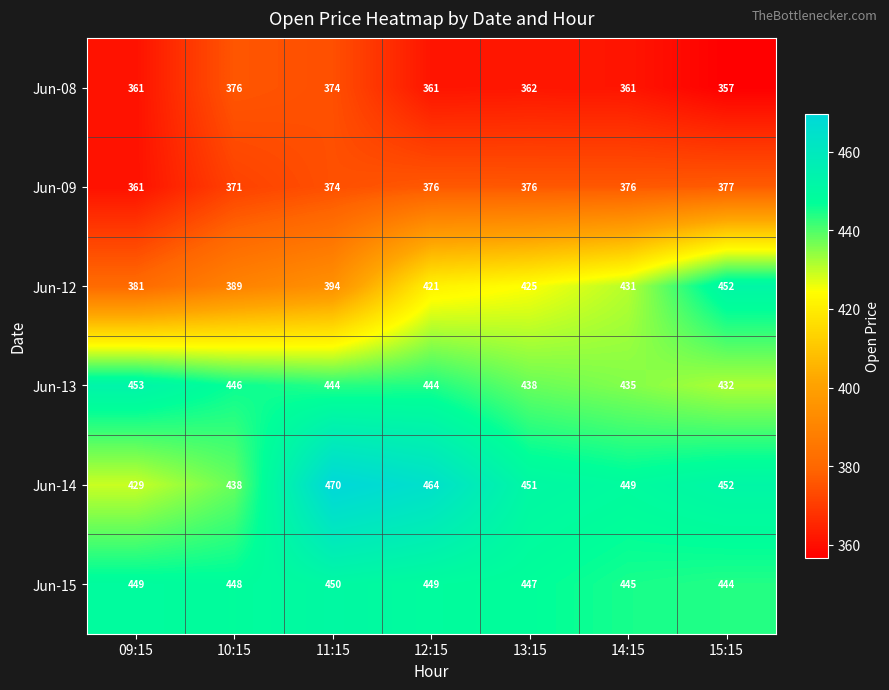

What is the minimum value for Jun-12?

381